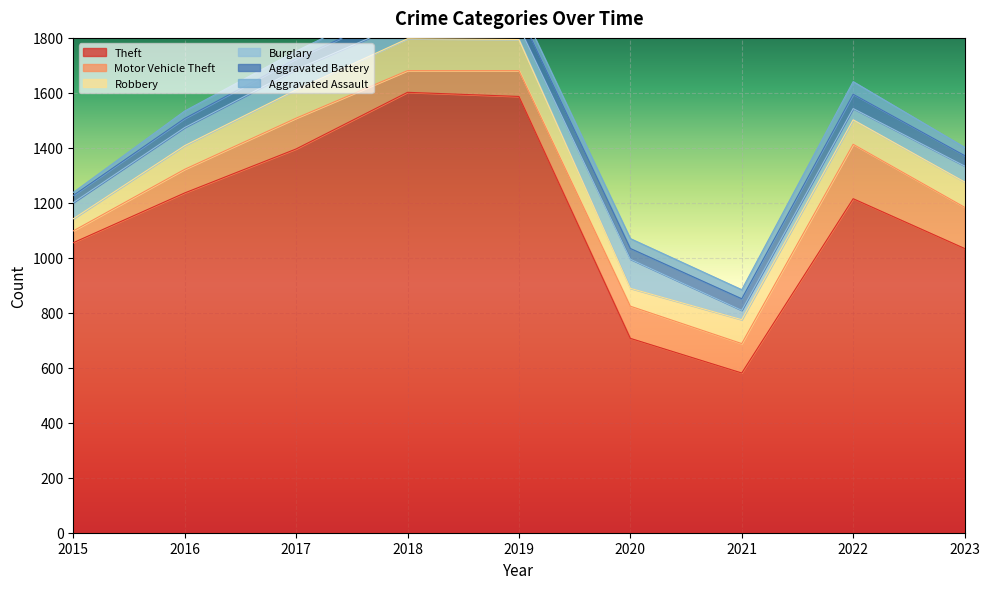

True or false: Aggravated Battery has more than 1 points higher than both neighbors.

True